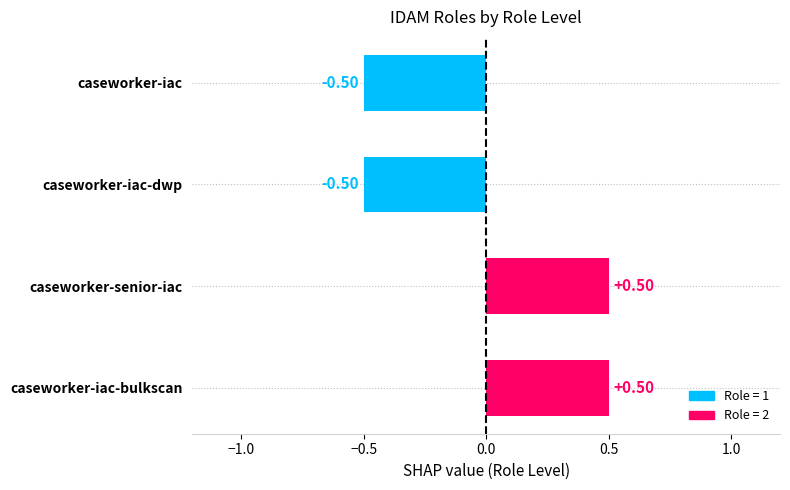

What is the difference between the maximum and minimum values?

1.0